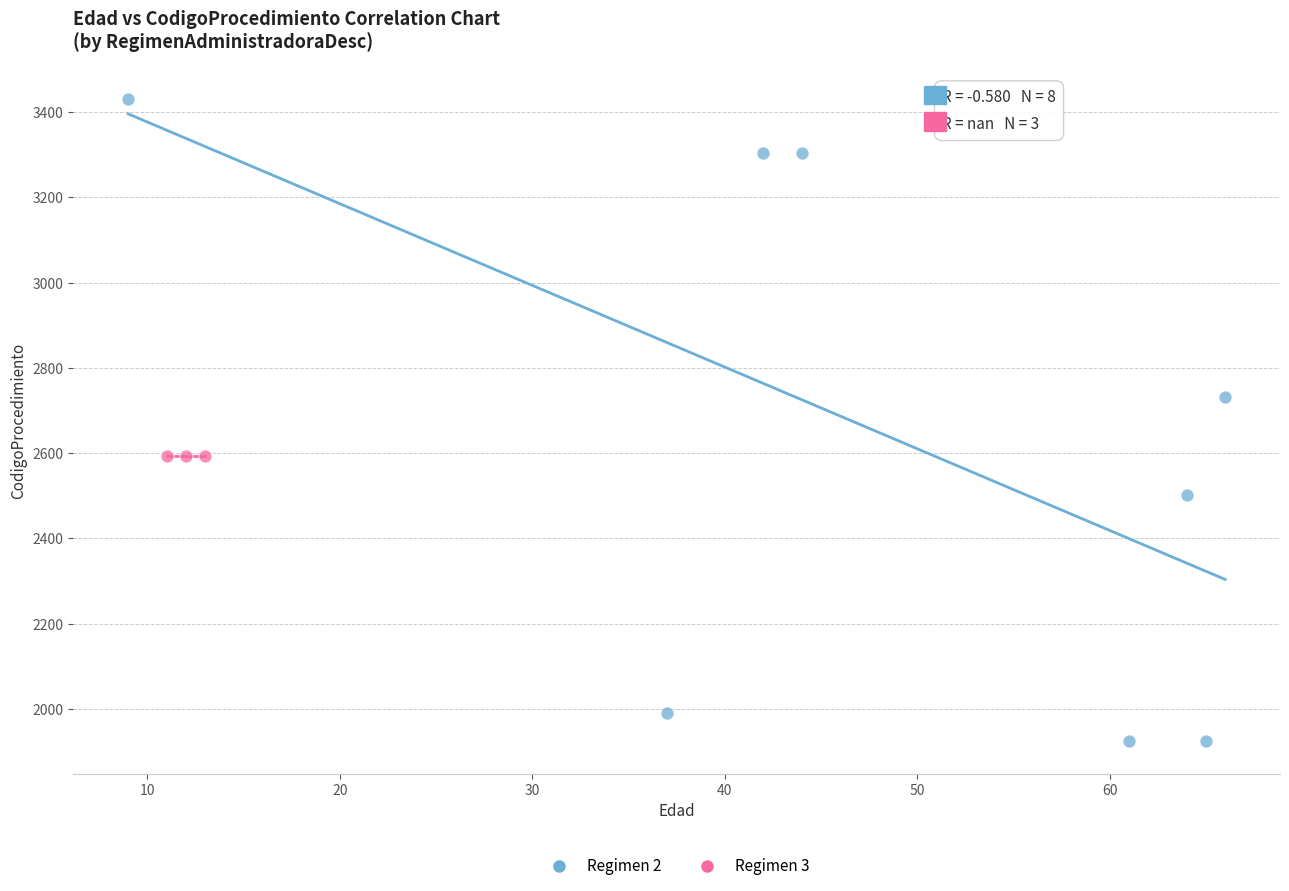

Which series contains the lowest Y value?

Regimen 2